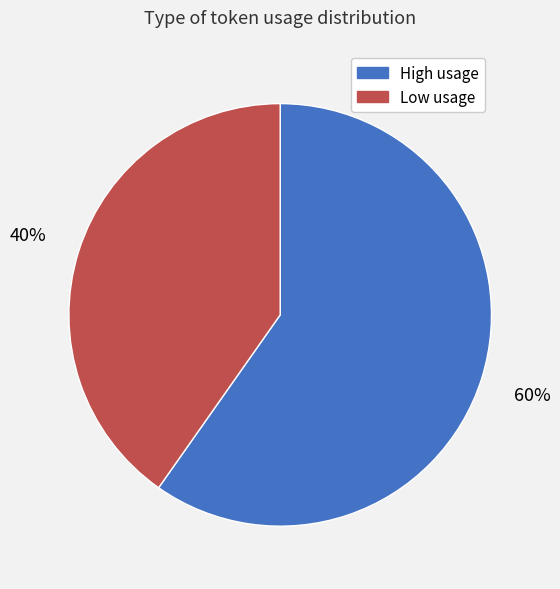

Between High usage and Low usage, which is larger?

High usage